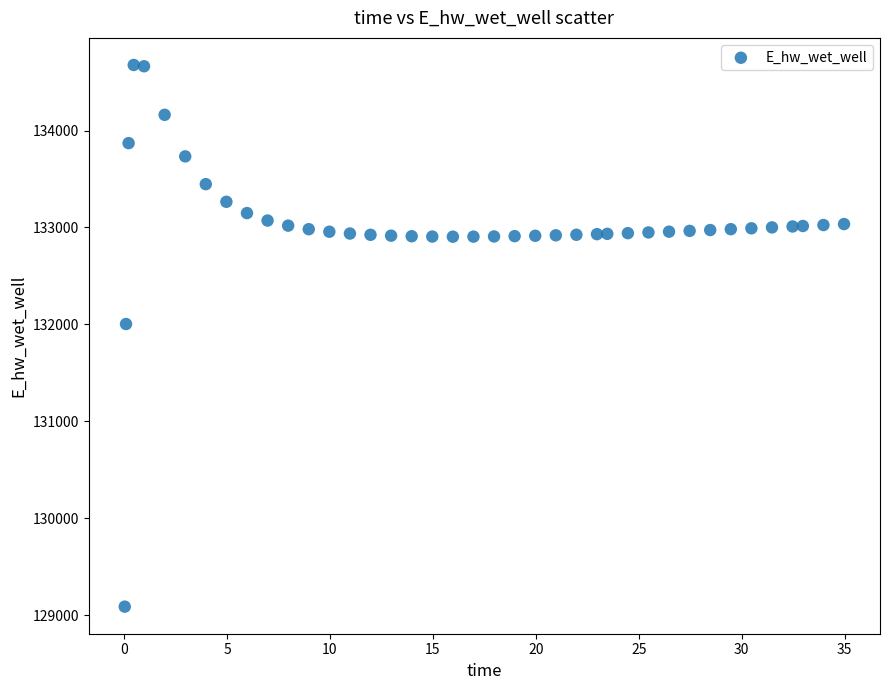

What Y value in the scatter plot is closest to 131882?

132003.7